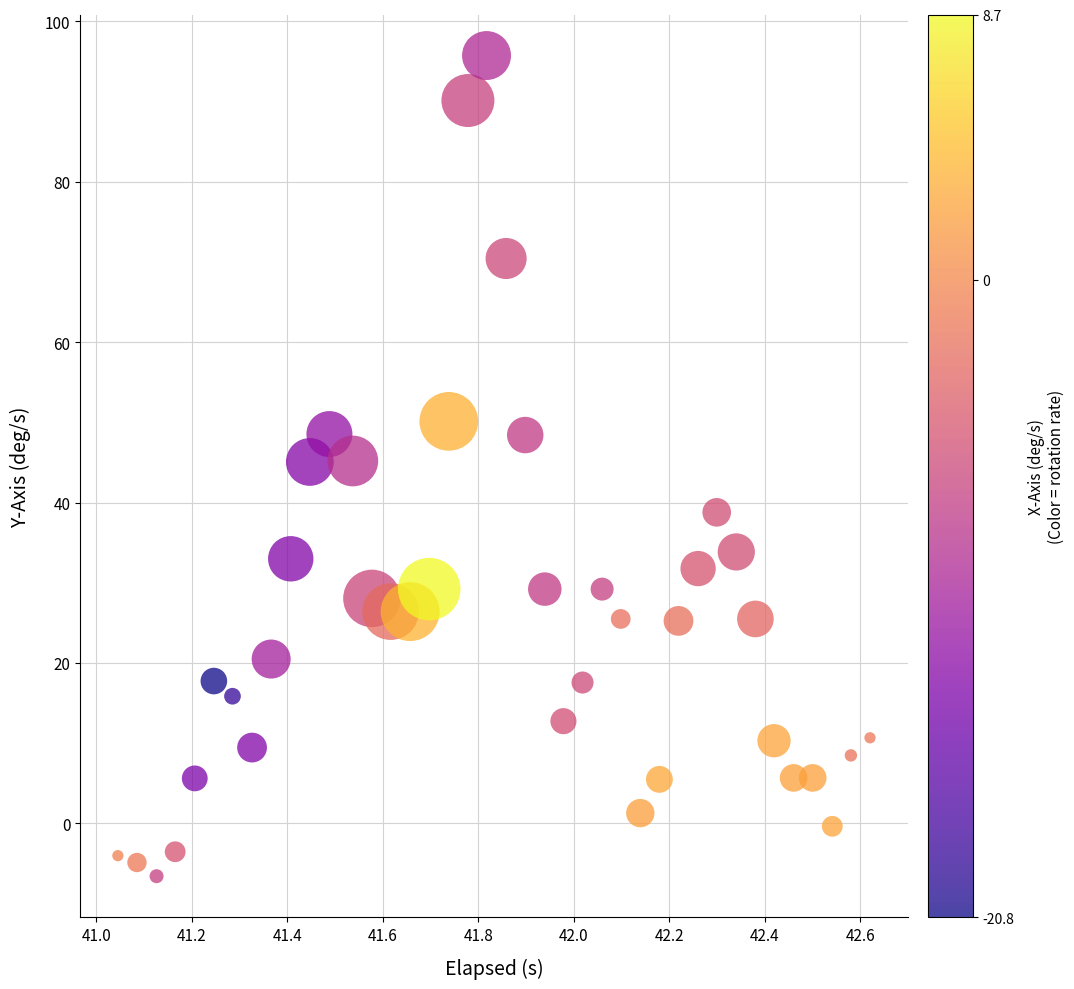

What is the range of X values (max minus min)?

1.6